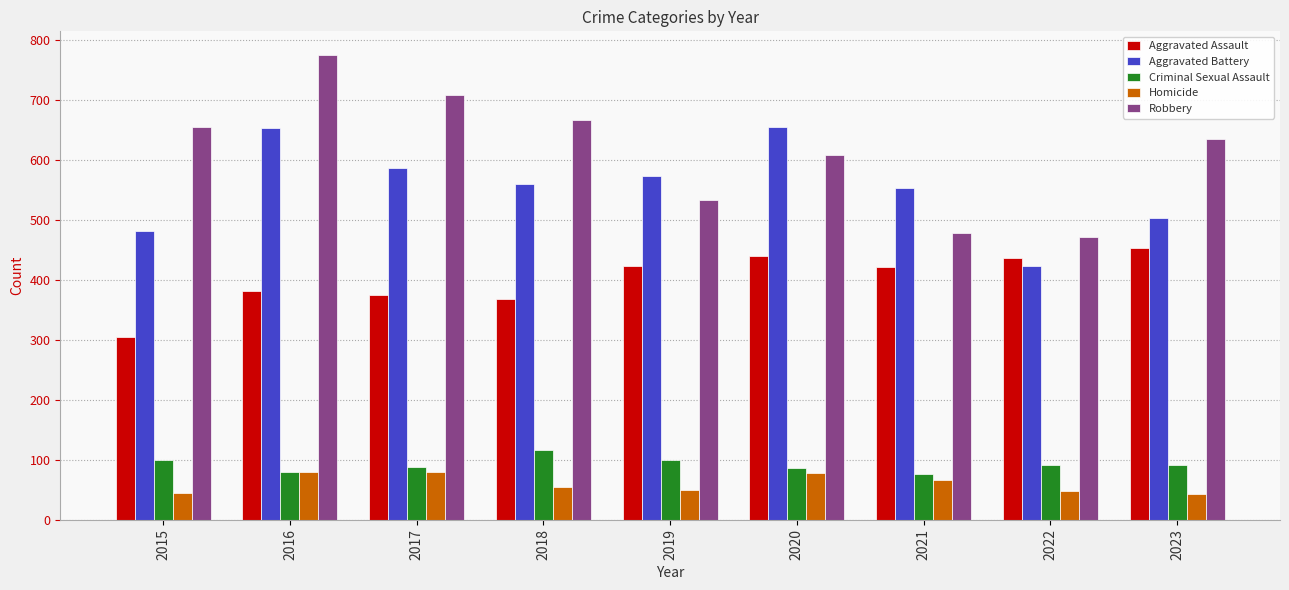

How many bars are there in total?

45